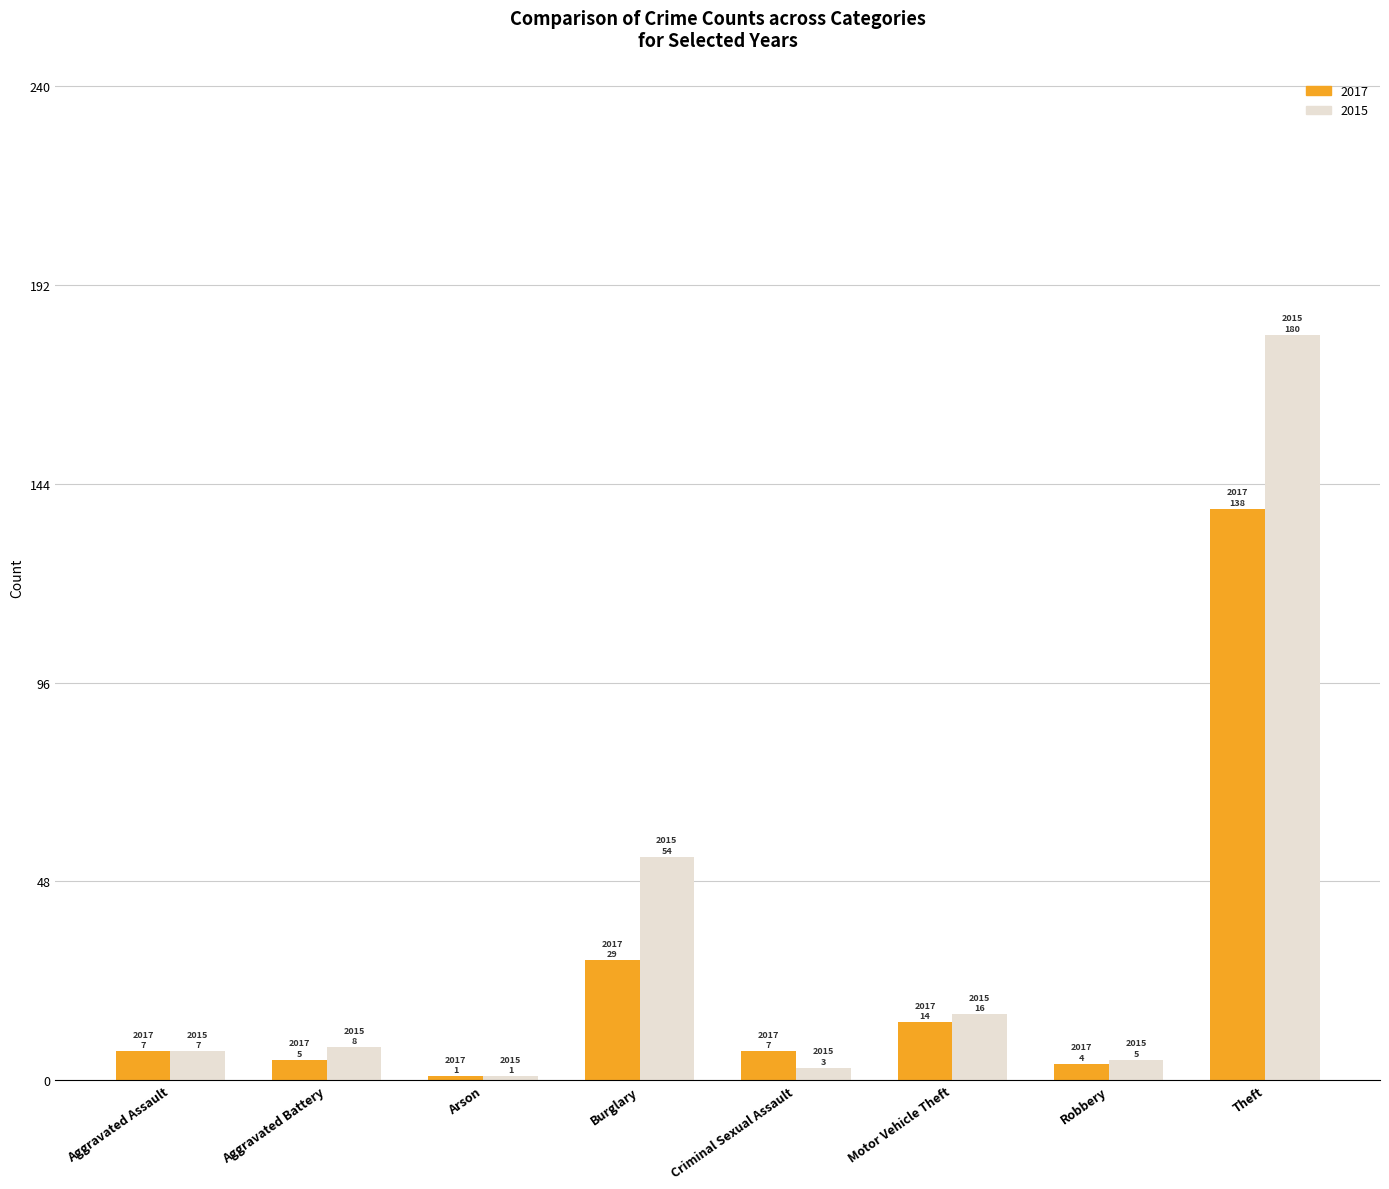

List the series in order of their overall mean, lowest first.

2017, 2015